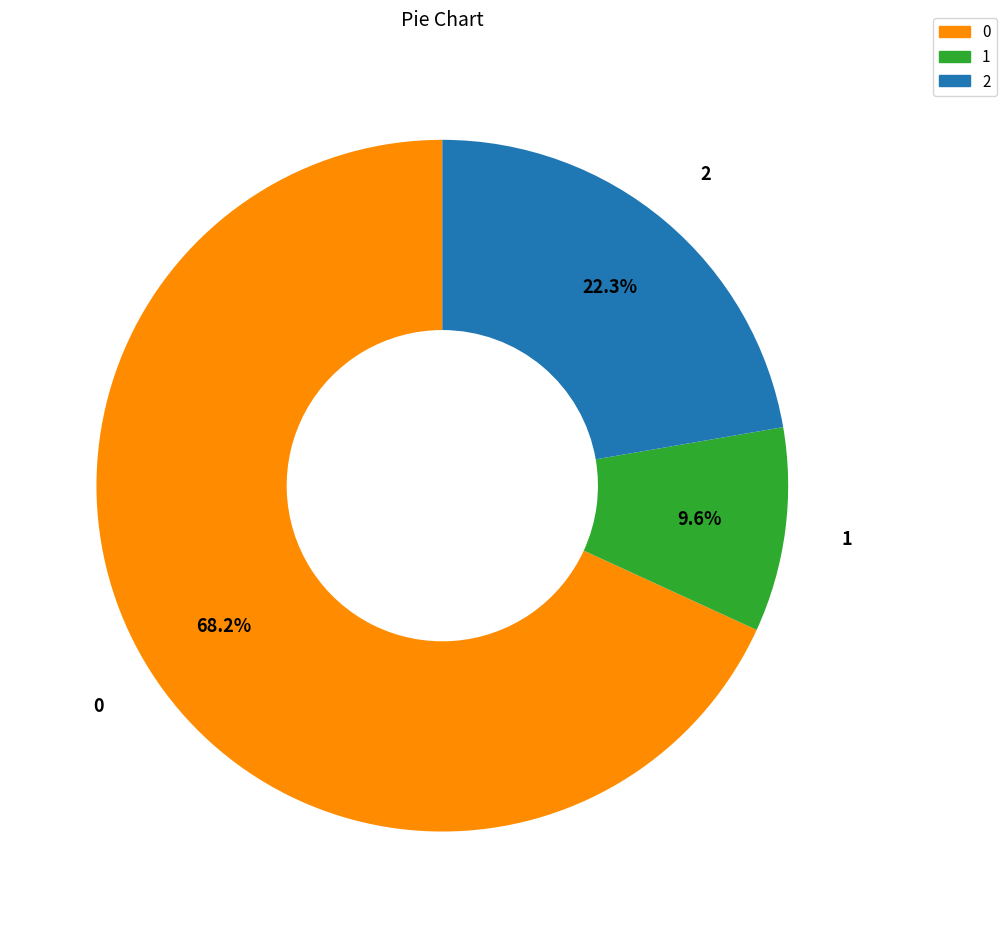

To the nearest percent, what is the average slice percentage?

33%